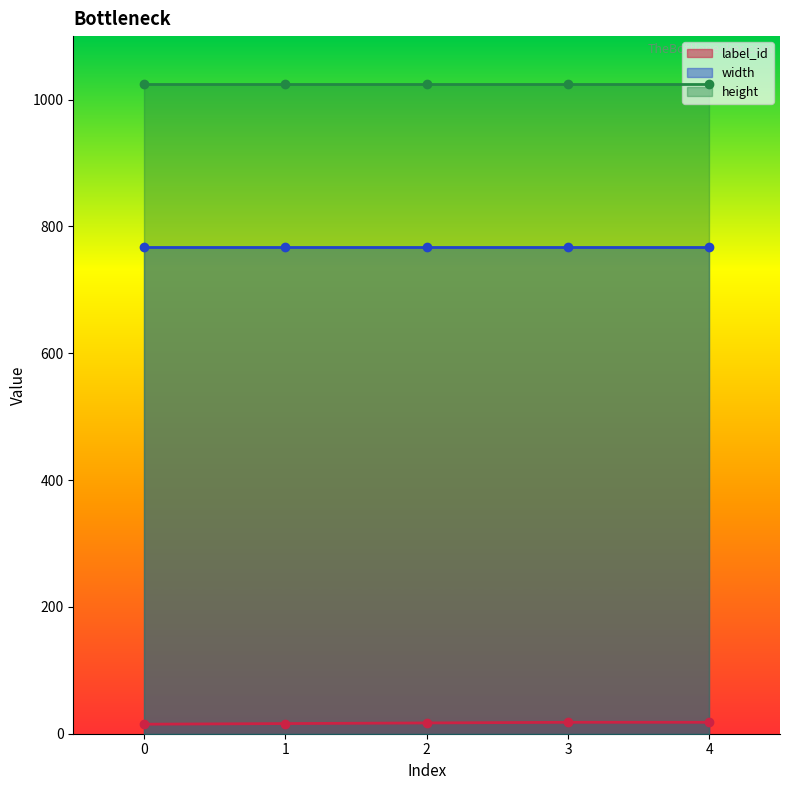

Reading left to right, extract all data points from this chart.

label_id: 15	16	17	18	18
width: 768	768	768	768	768
height: 1024	1024	1024	1024	1024